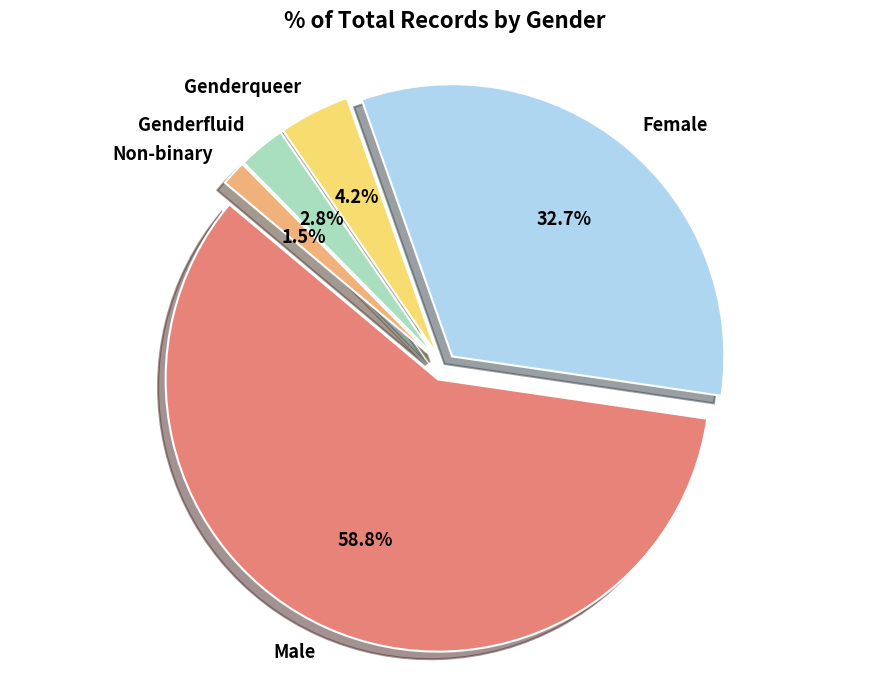

What percentage is the Non-binary slice, to the nearest percent?

2%